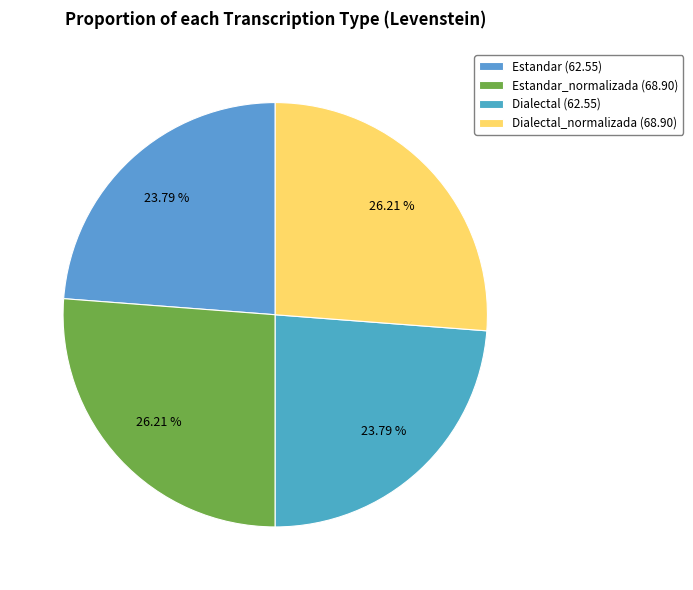

How many slices are in this pie chart?

4